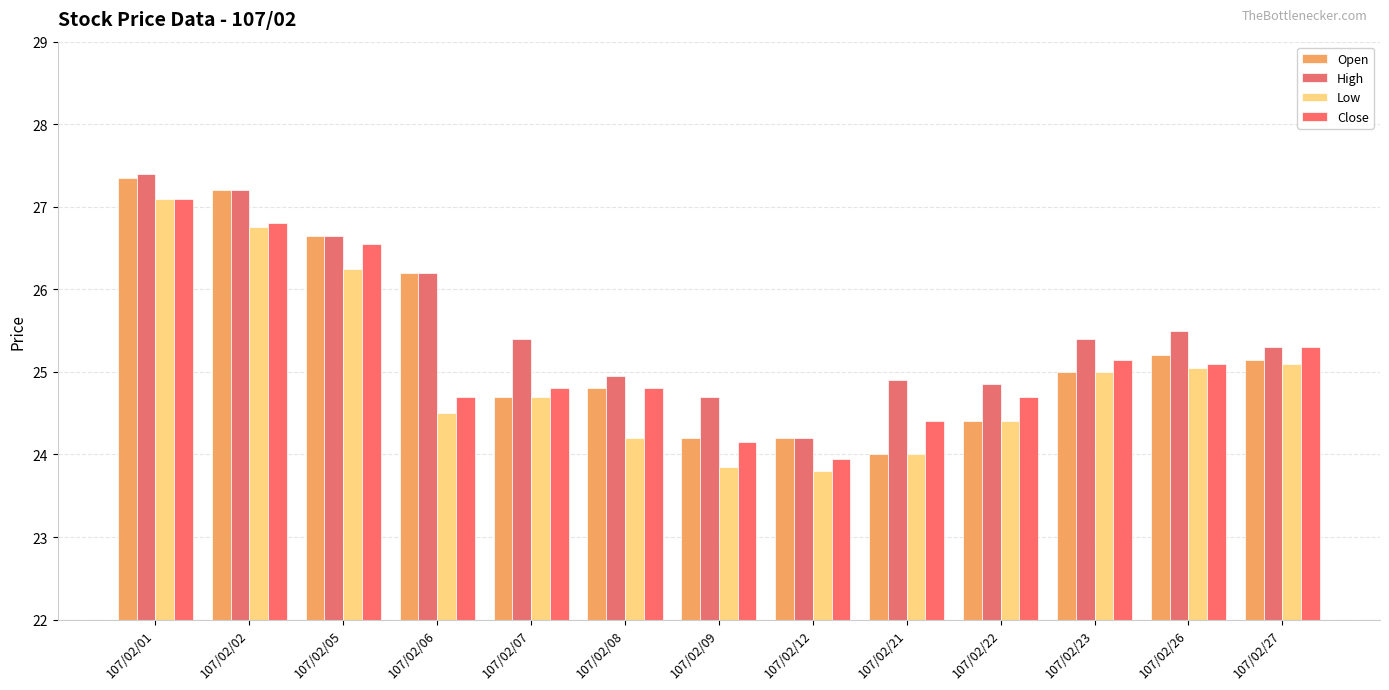

How many data points in Close are less than 24?

1